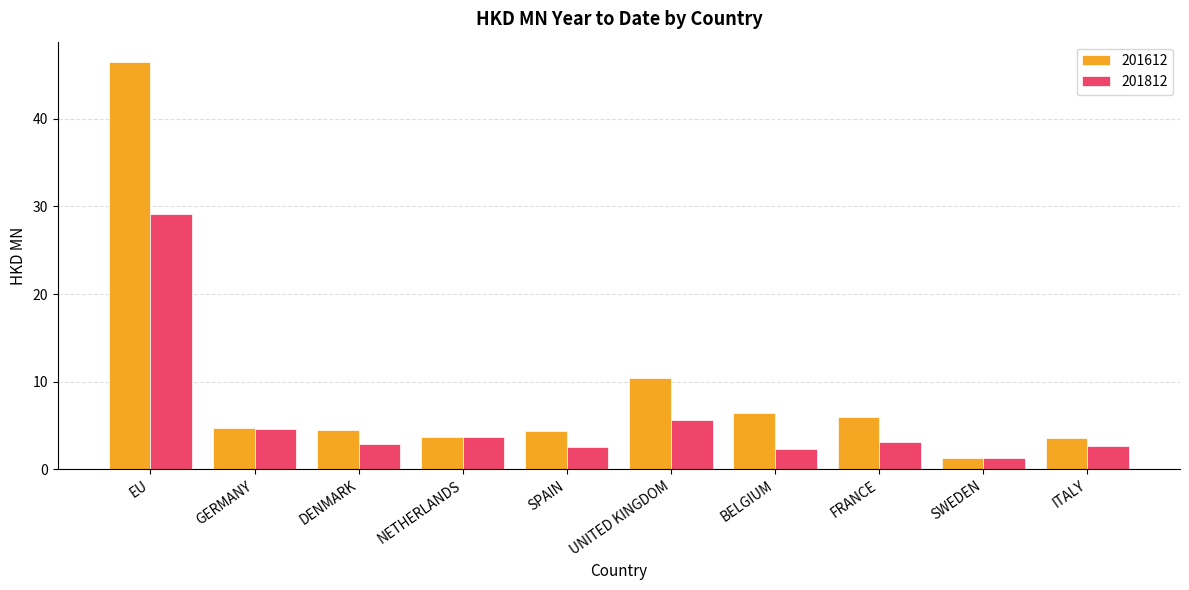

What position from the left is SWEDEN?

9